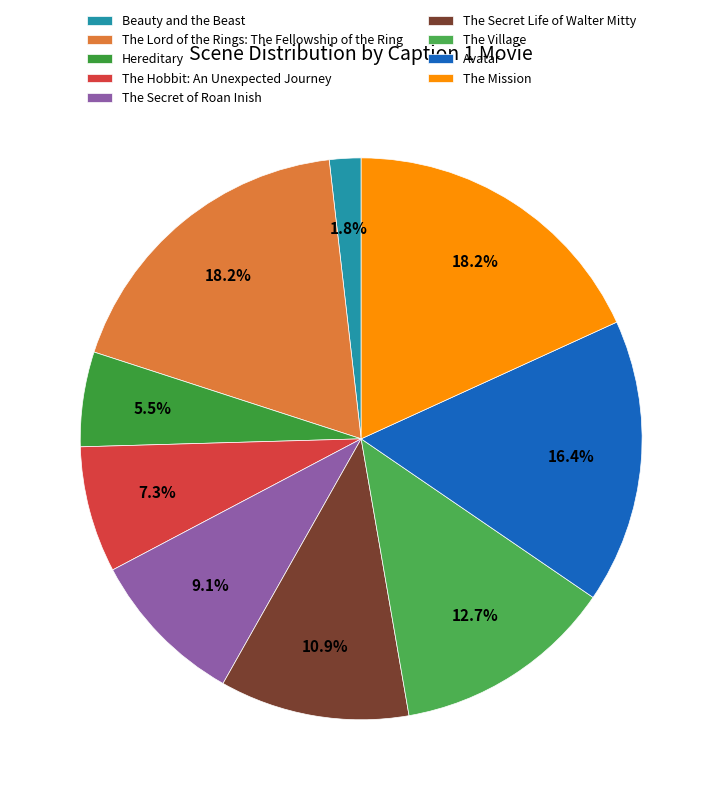

Which category has the biggest portion of the pie?

The Mission